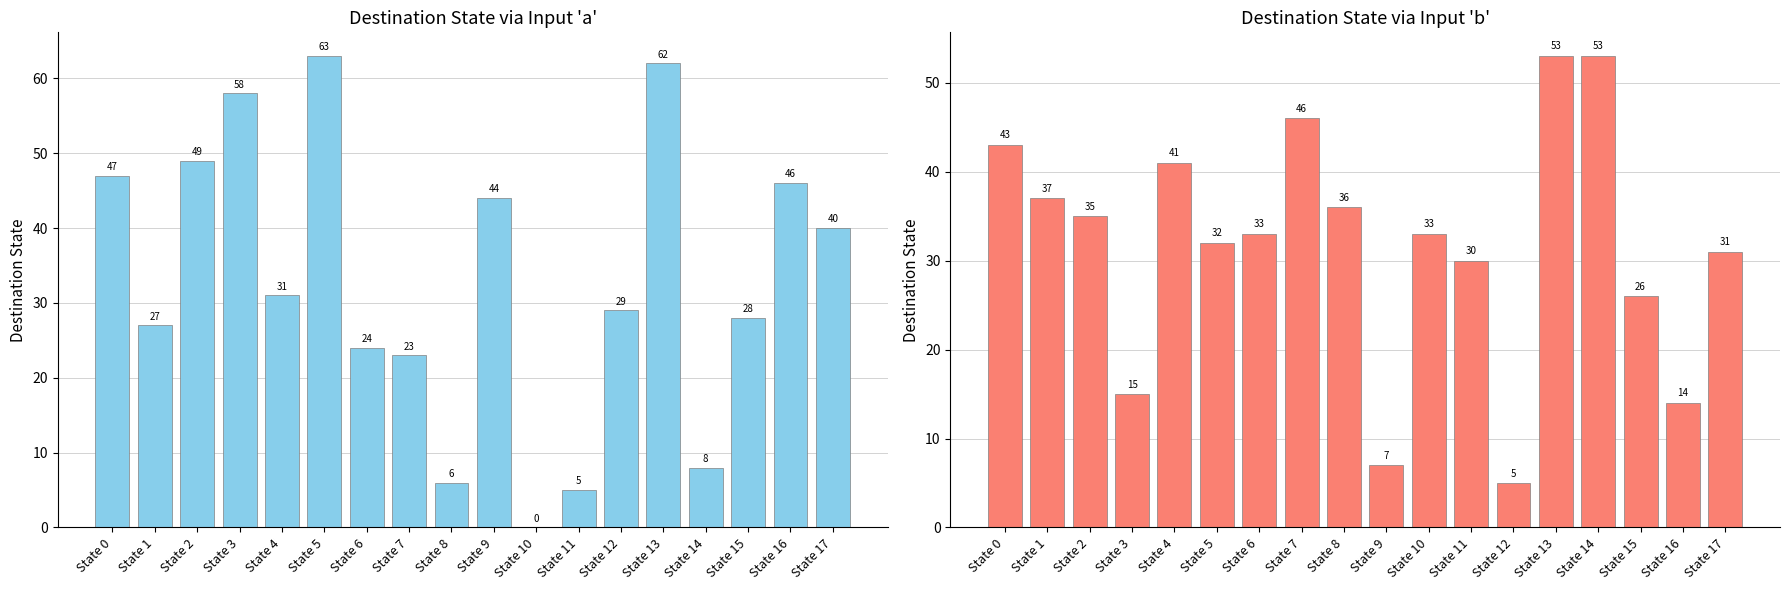

How many values in the destination_state_b series exceed 33?

8